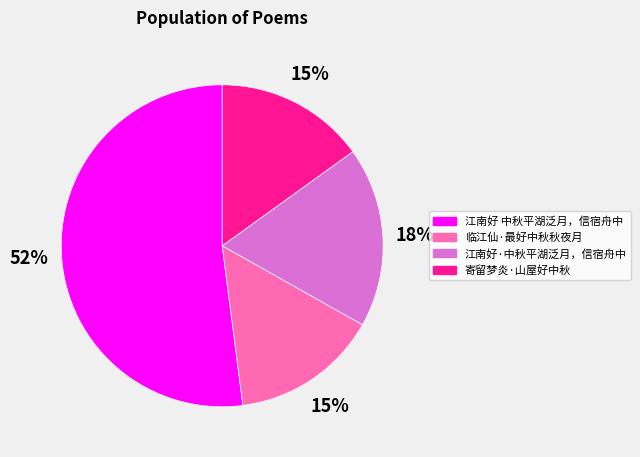

Which has a higher value, 临江仙·最好中秋秋夜月 or 江南好 中秋平湖泛月，信宿舟中?

江南好 中秋平湖泛月，信宿舟中